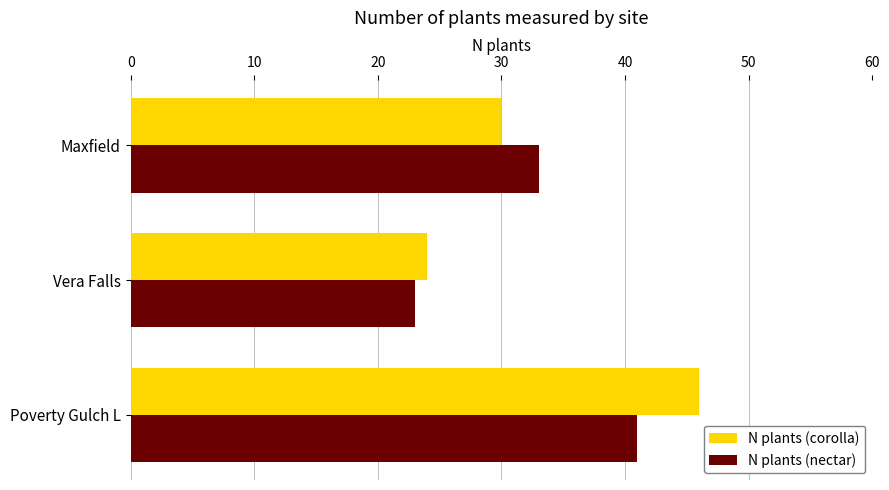

Where is N plants (corolla) nearest to the value 35?

Maxfield